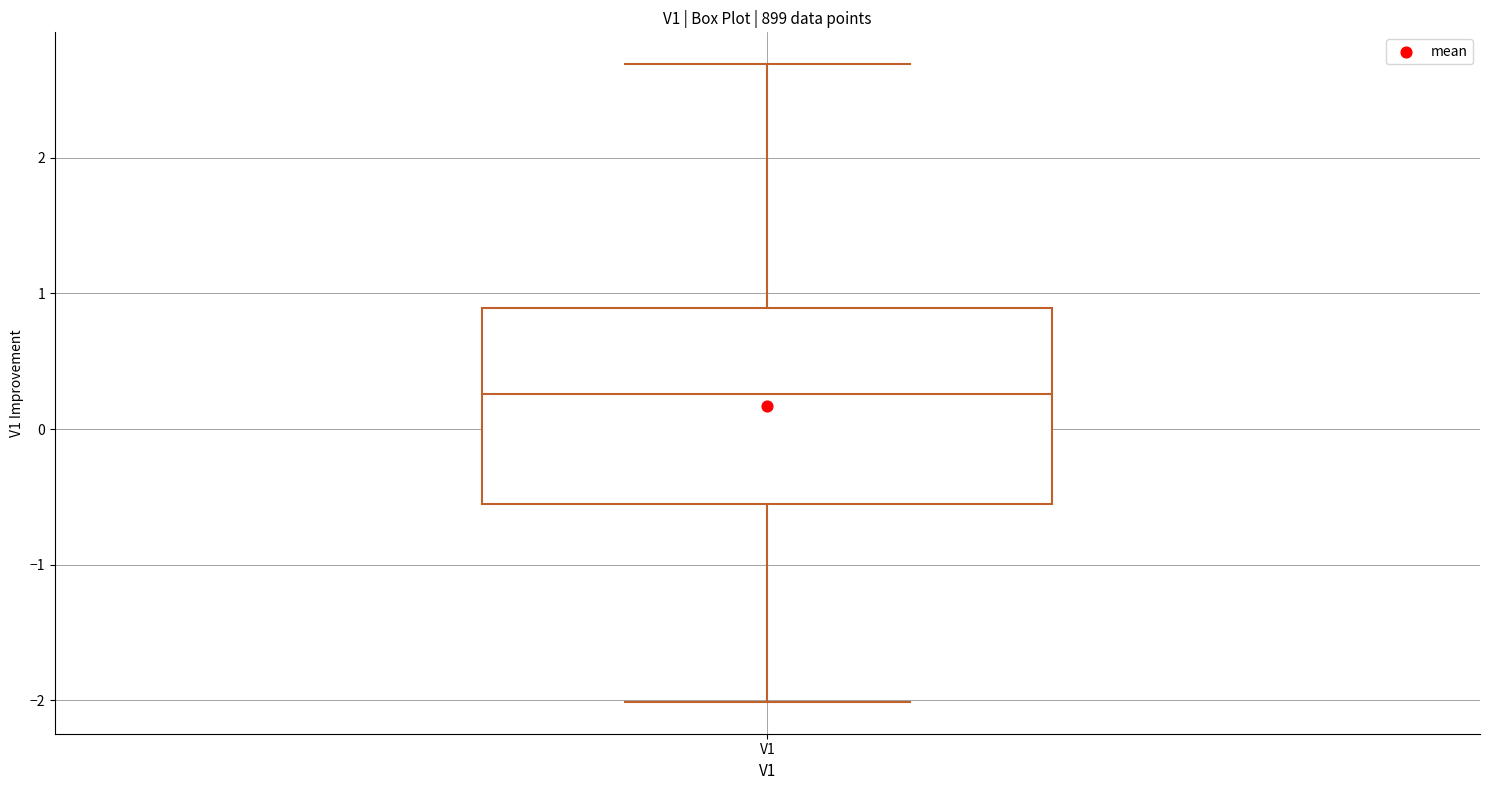

Where does the median line of the box for V1 sit on the y-axis? The values are not printed on the chart, so give them approximately, as read against the axis.

0.3